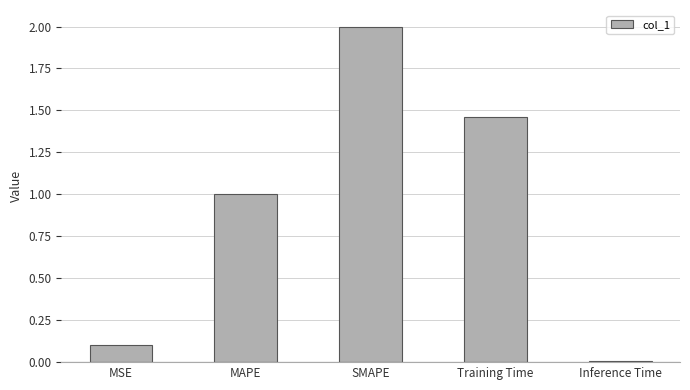

Rank the categories by value from highest to lowest.

SMAPE, Training Time, MAPE, MSE, Inference Time